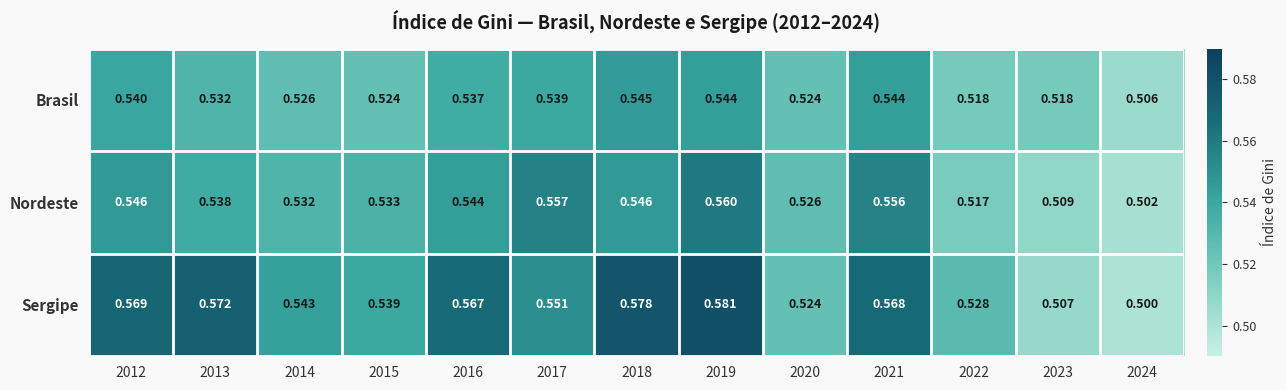

Rank the series by their maximum value, from highest to lowest.

Sergipe, Nordeste, Brasil